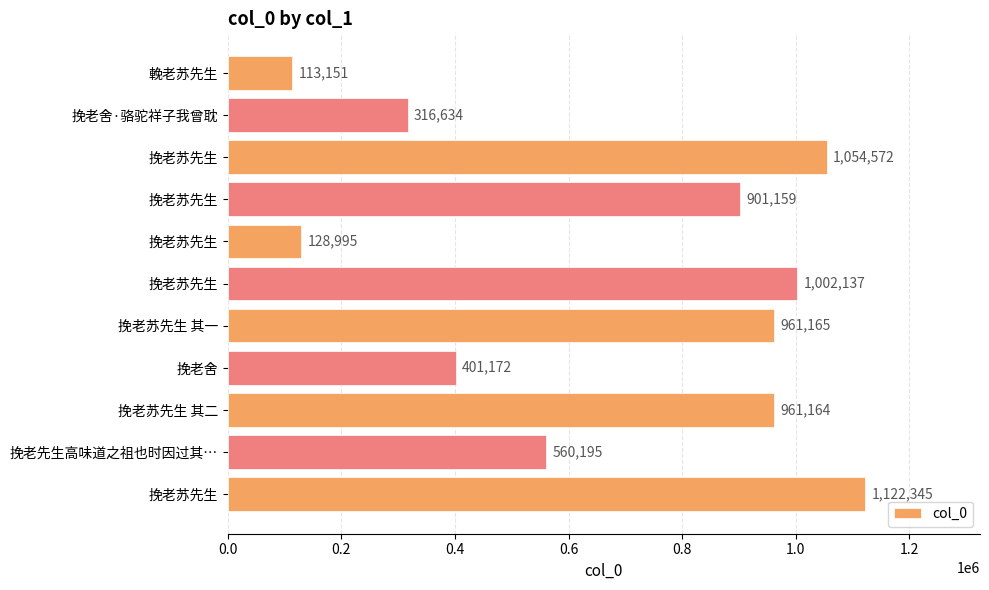

What is the greatest value displayed?

1122345